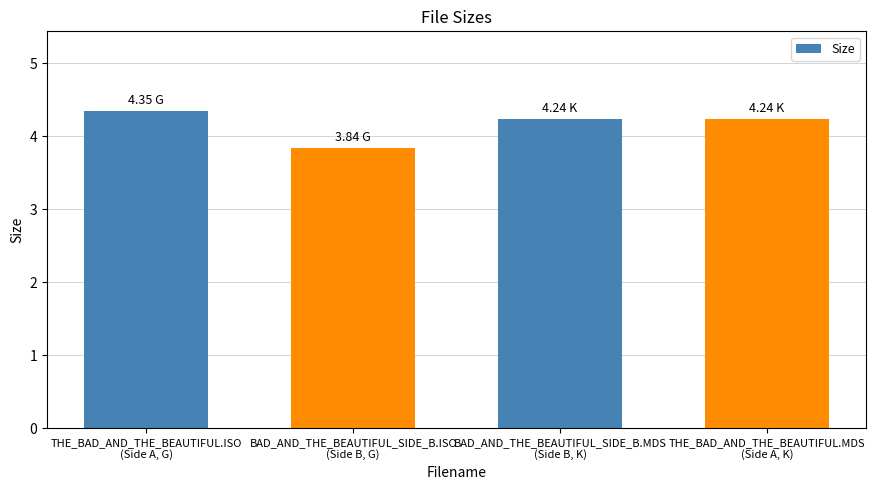

Where does the data first go above 4?

THE_BAD_AND_THE_BEAUTIFUL.ISO
(Side A, G)